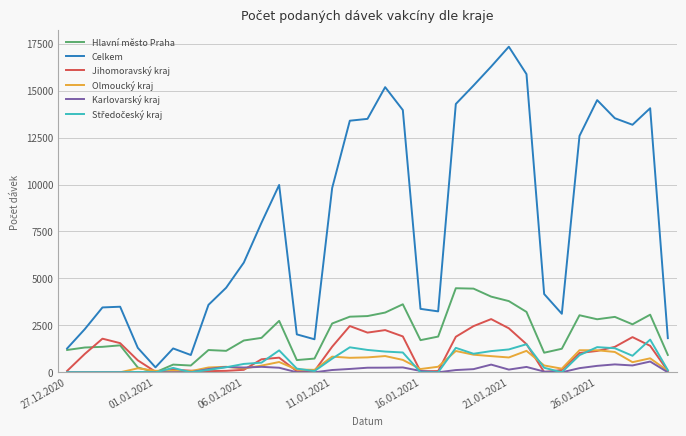

Which series has the largest total across all categories?

Celkem